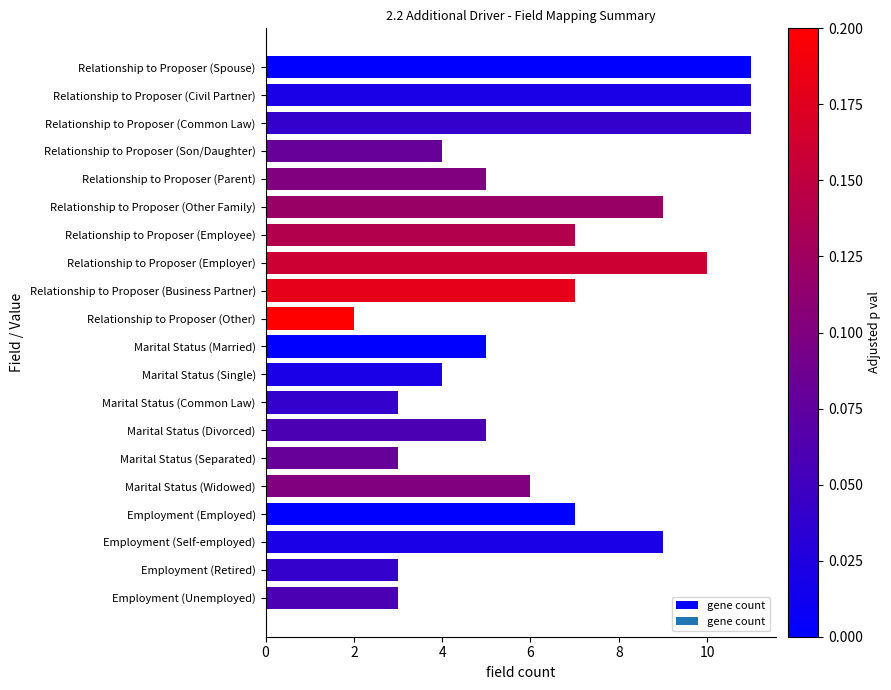

What is the maximum value shown in the chart?

11